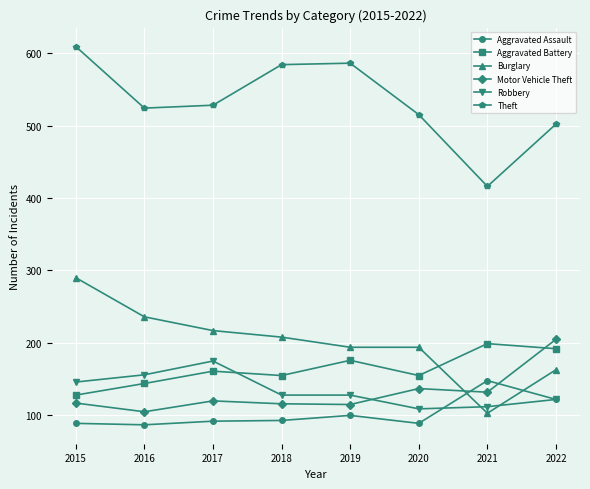

What is the difference between the maximum and minimum values in the Aggravated Battery series?

71